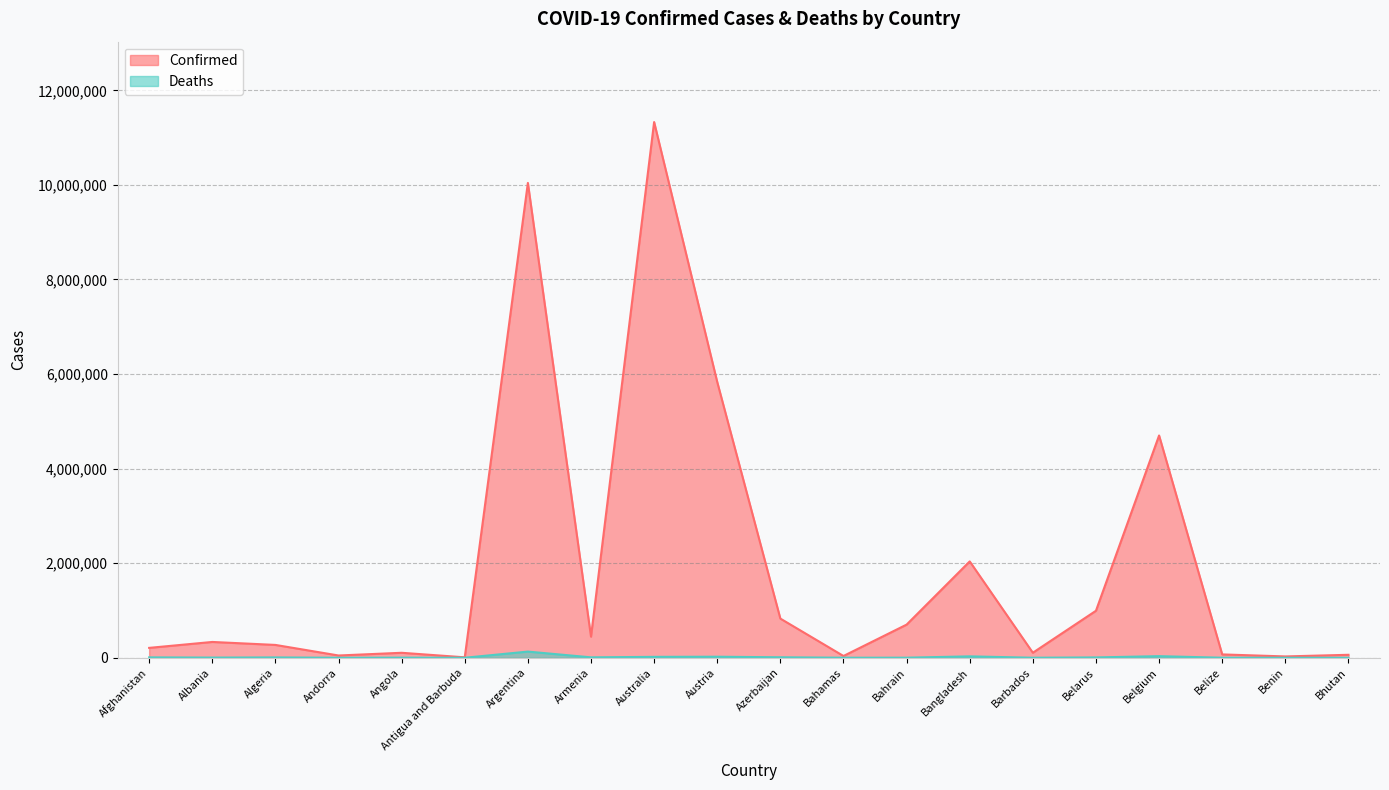

At which label is Confirmed closest to 5669724?

Austria